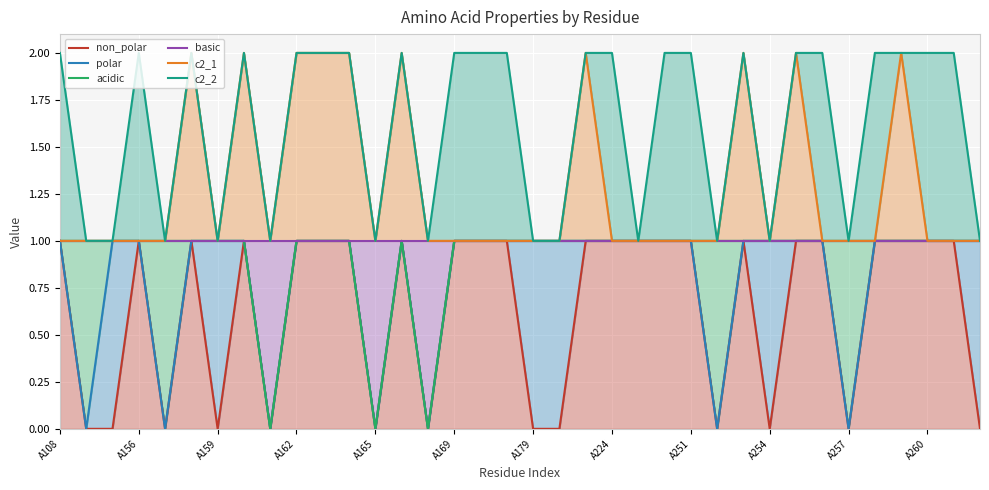

What is the difference between the second highest and second lowest values in the acidic series?

1